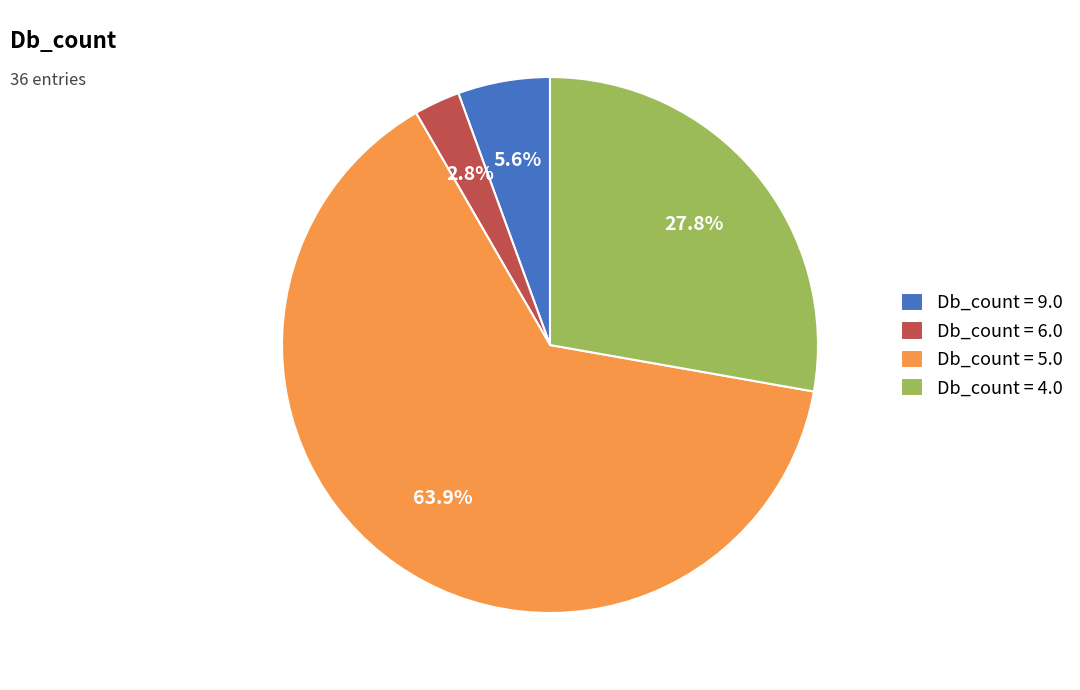

What is the largest slice in the pie chart?

Db_count = 5.0